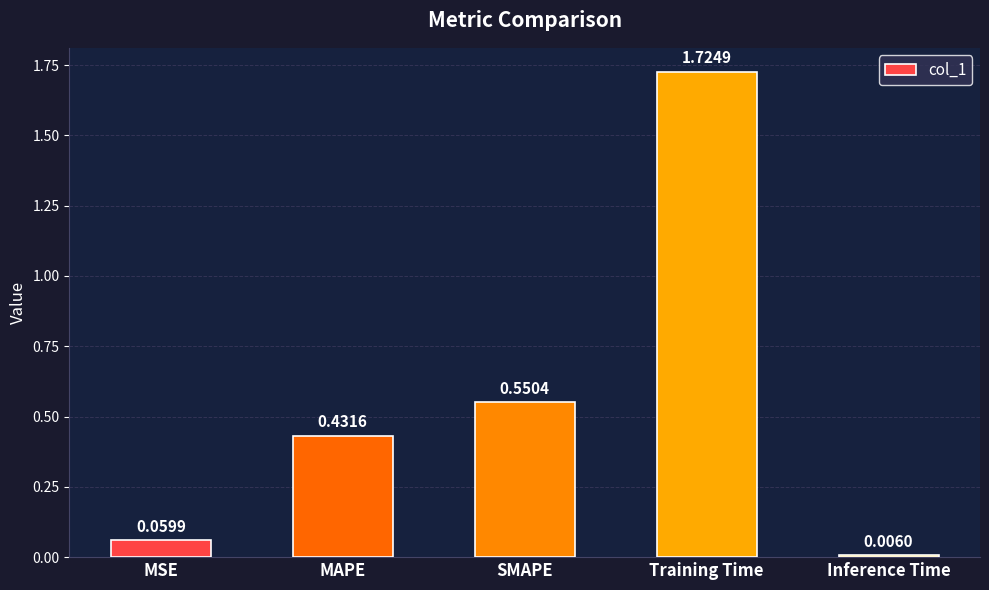

The value at Training Time is 1.1. True or false?

False